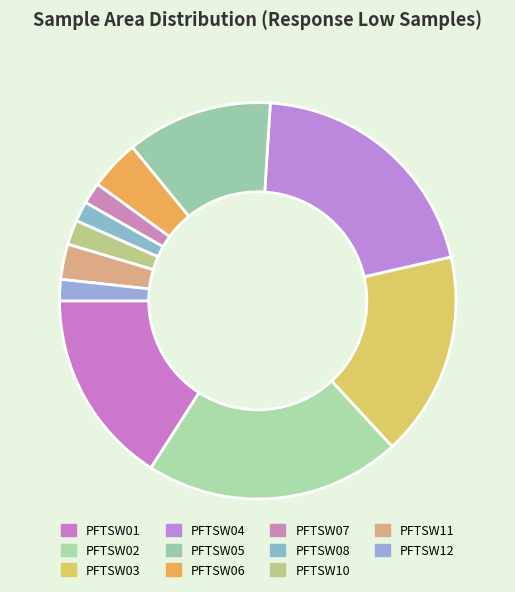

How many slices are in this pie chart?

11